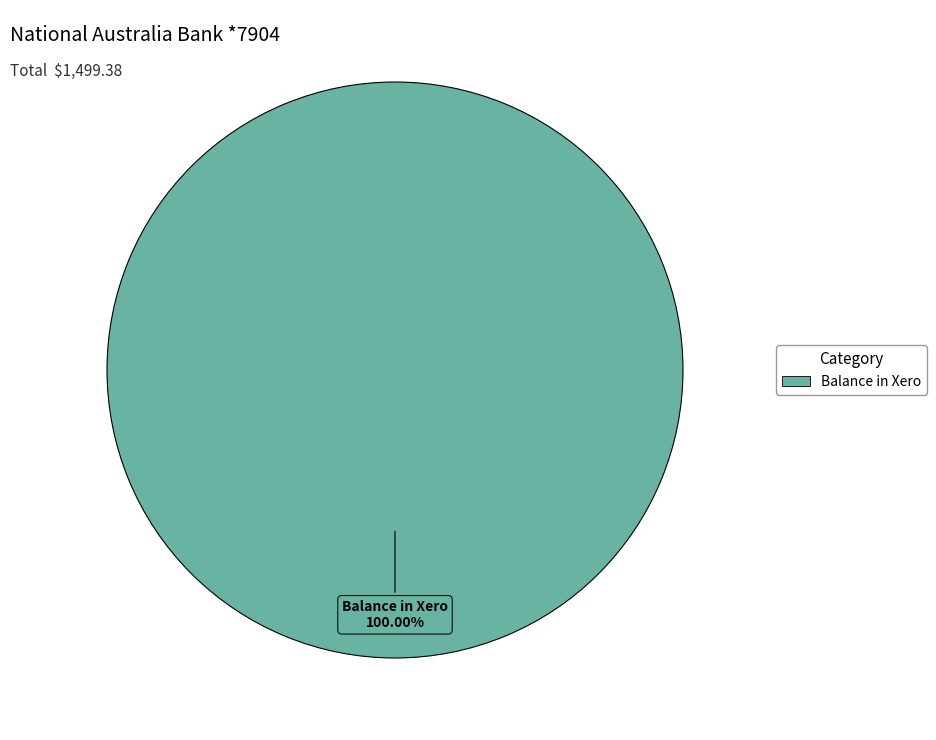

Is there a majority slice in this chart?

Yes